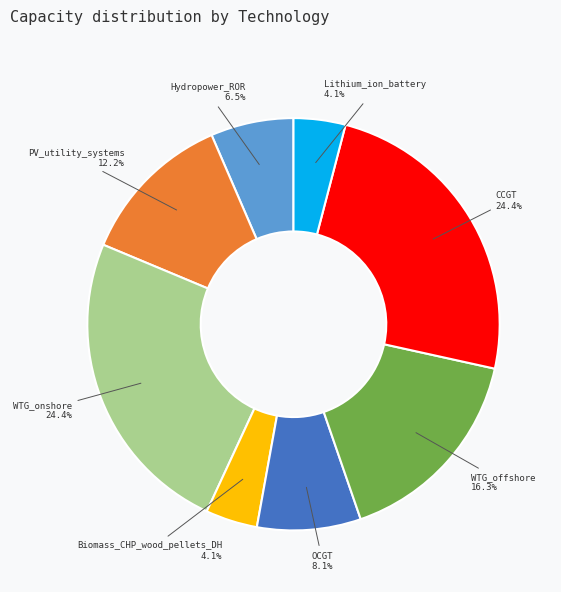

Between Hydropower_ROR and WTG_onshore, which is larger?

WTG_onshore